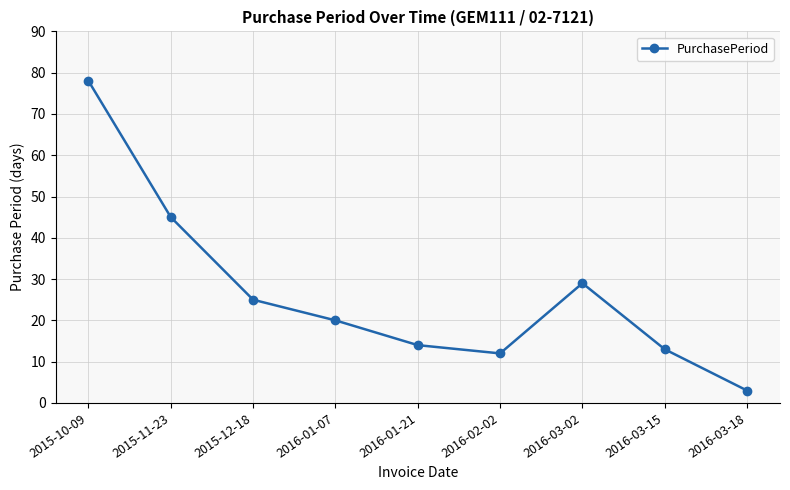

The chart shows a value of 9 at 2016-01-07. True or false?

False